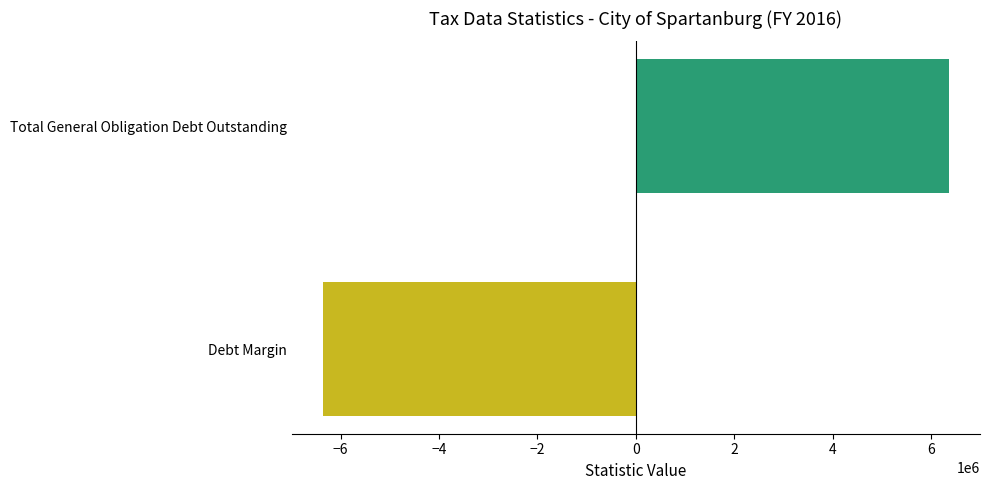

At which label does the data first exceed 0?

Total General Obligation Debt Outstanding